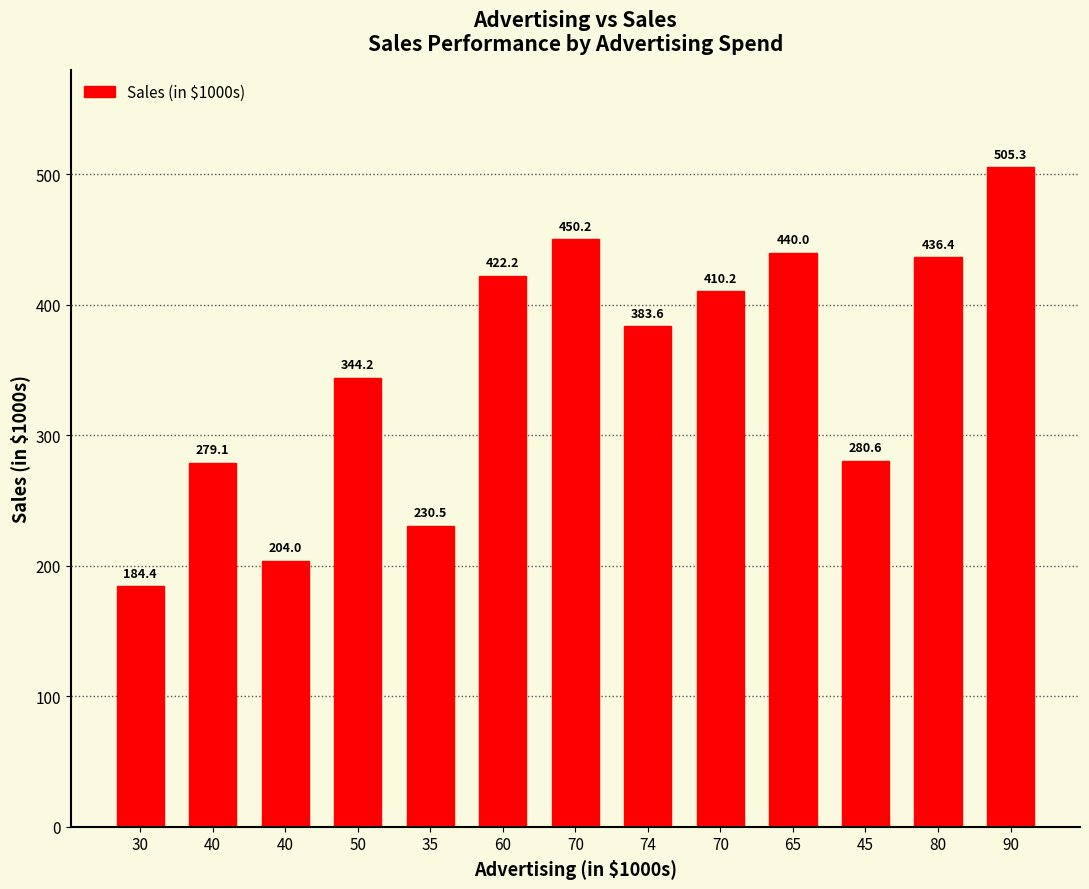

How many data points are less than 383?

6